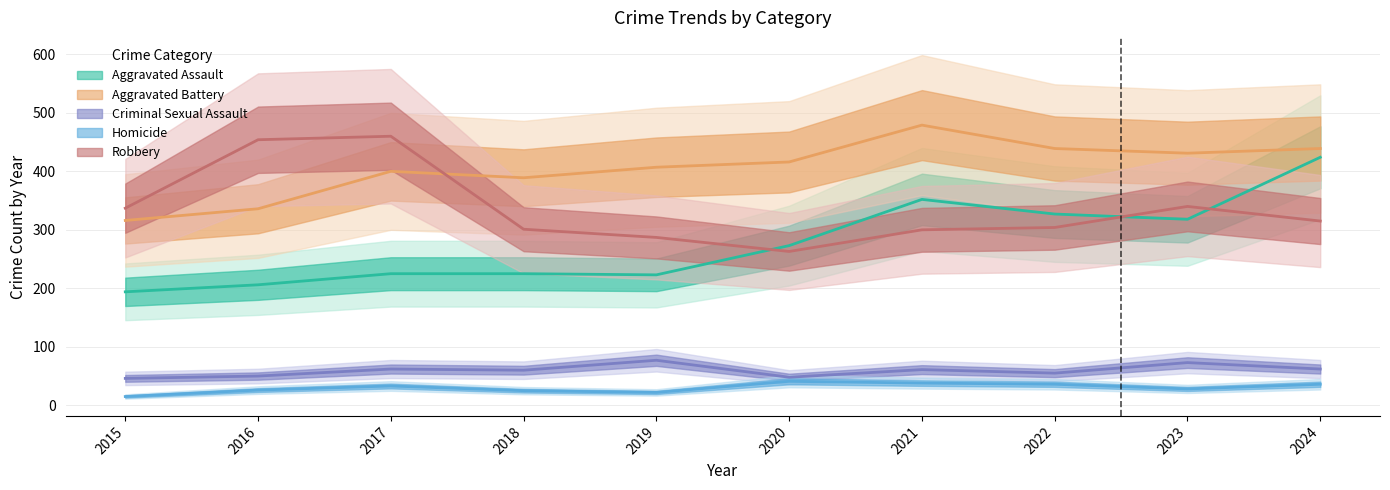

At which category is the sum across all series the highest?

2024